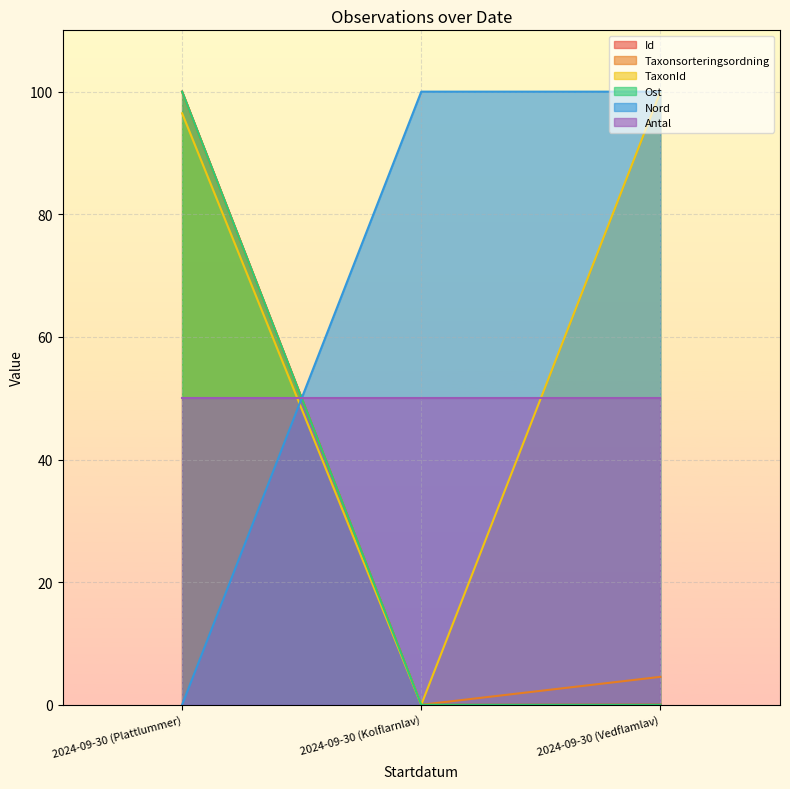

What is the sum of the Taxonsorteringsordning values at 2024-09-30 (Plattlummer) and 2024-09-30 (Vedflamlav)?

104.6